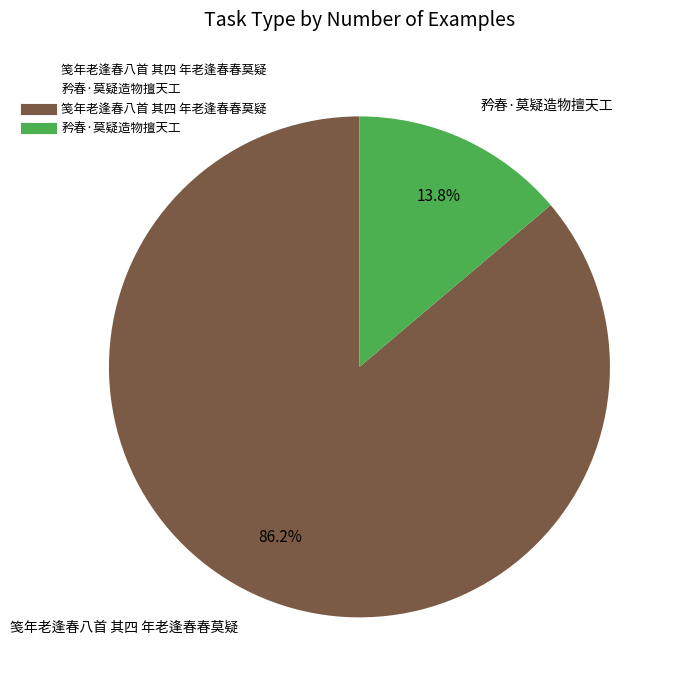

To the nearest percent, what portion does 矜春·莫疑造物擅天工 represent?

14%